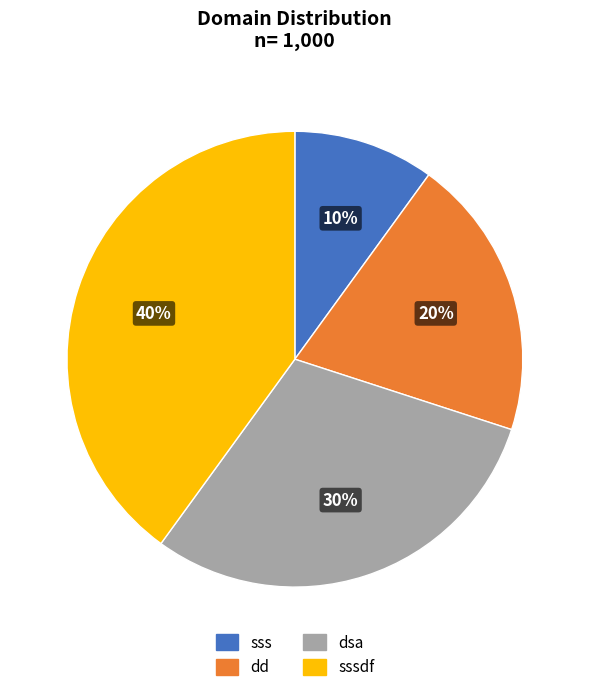

Is there any slice that represents more than half of the pie?

No